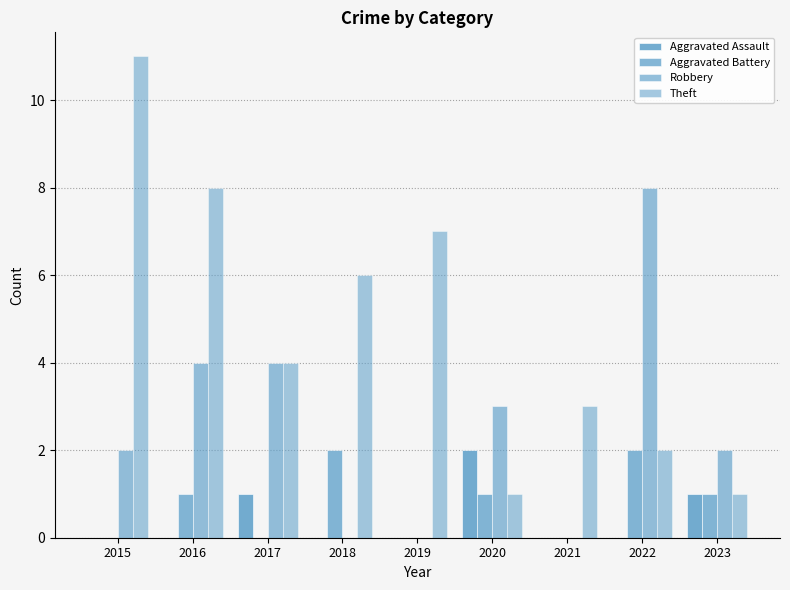

Reading left to right, transcribe all the data shown in this chart.

Aggravated Assault: 0	0	1	0	0	2	0	0	1
Aggravated Battery: 0	1	0	2	0	1	0	2	1
Robbery: 2	4	4	0	0	3	0	8	2
Theft: 11	8	4	6	7	1	3	2	1